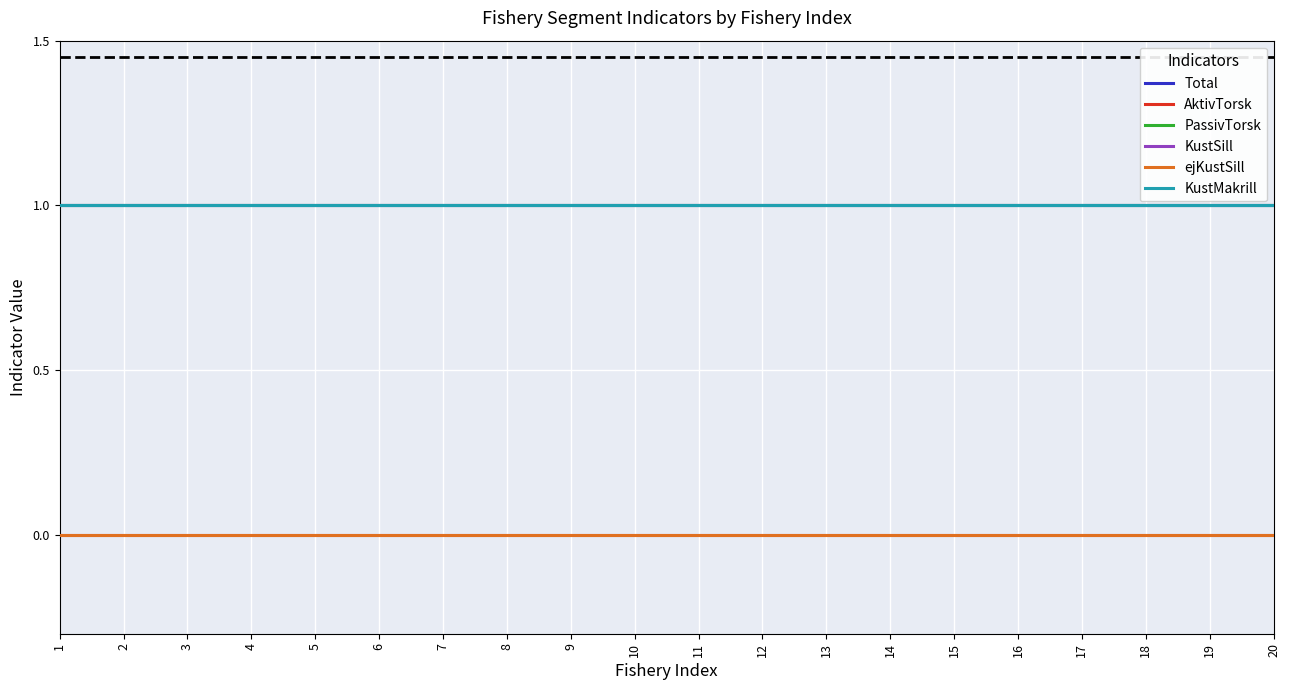

Does the chart display data point markers on the line(s)?

No